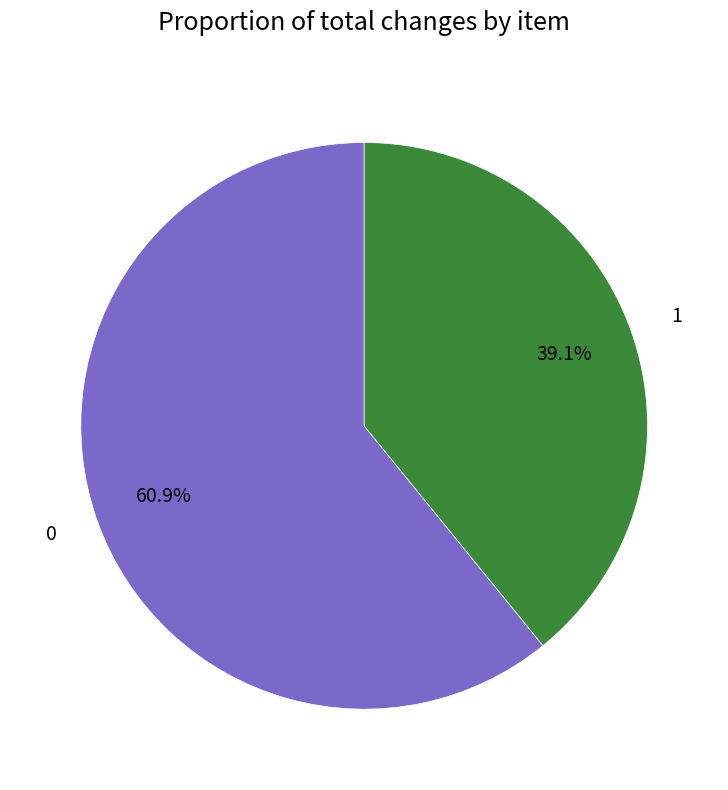

Does 0 represent more than half of the total?

Yes